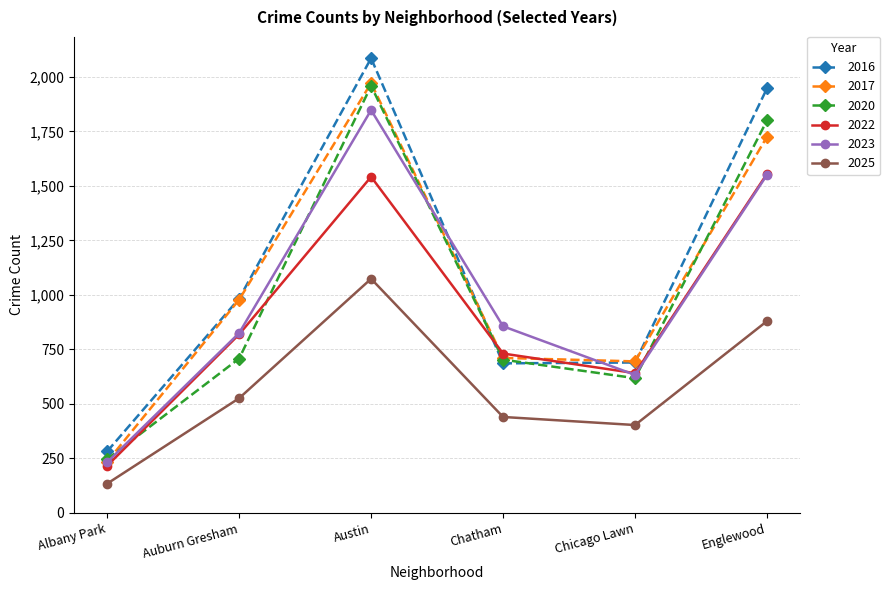

At which label is 2025 closest to 604?

Auburn Gresham